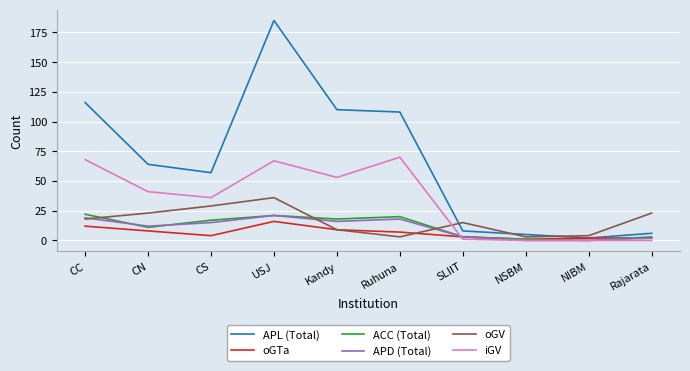

Which category has the highest value across all series?

USJ